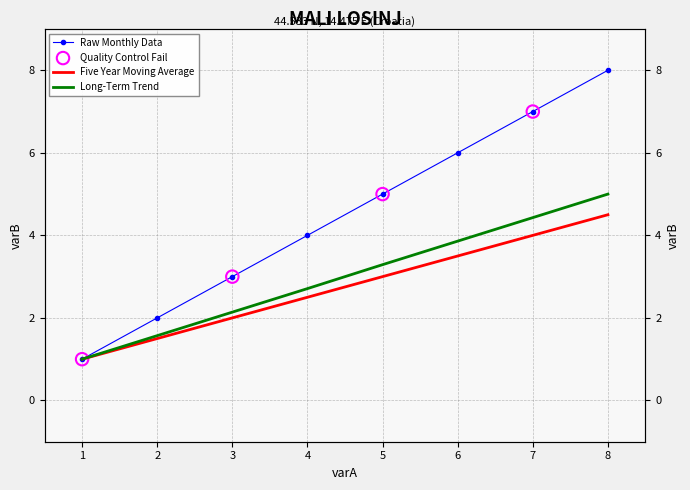

Is the value of Raw Monthly Data at 6 greater than the value of Five Year Moving Average at 3?

Yes